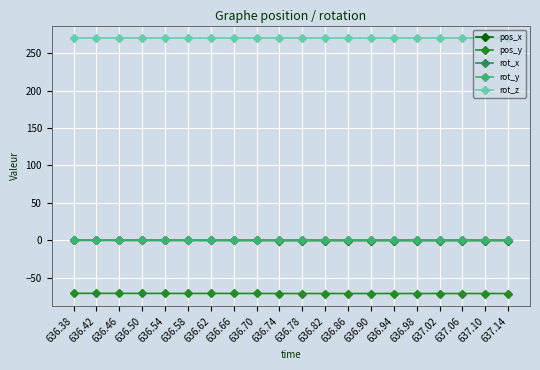

How many lines are shown in the chart?

5